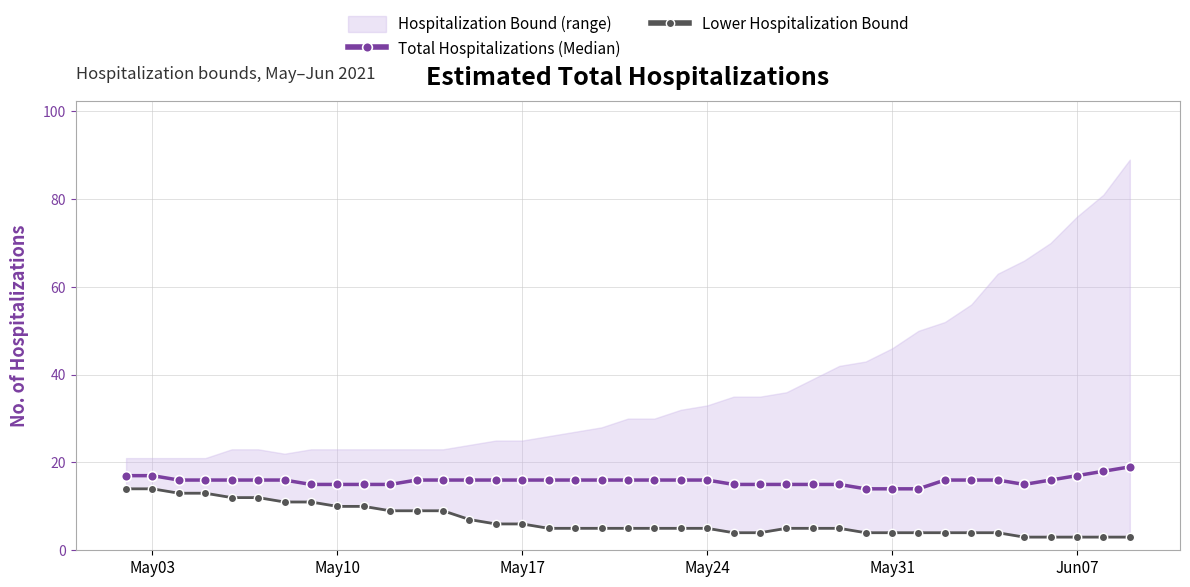

The value of Total Hospitalizations (Median) at Jun07 is 17. True or false?

True